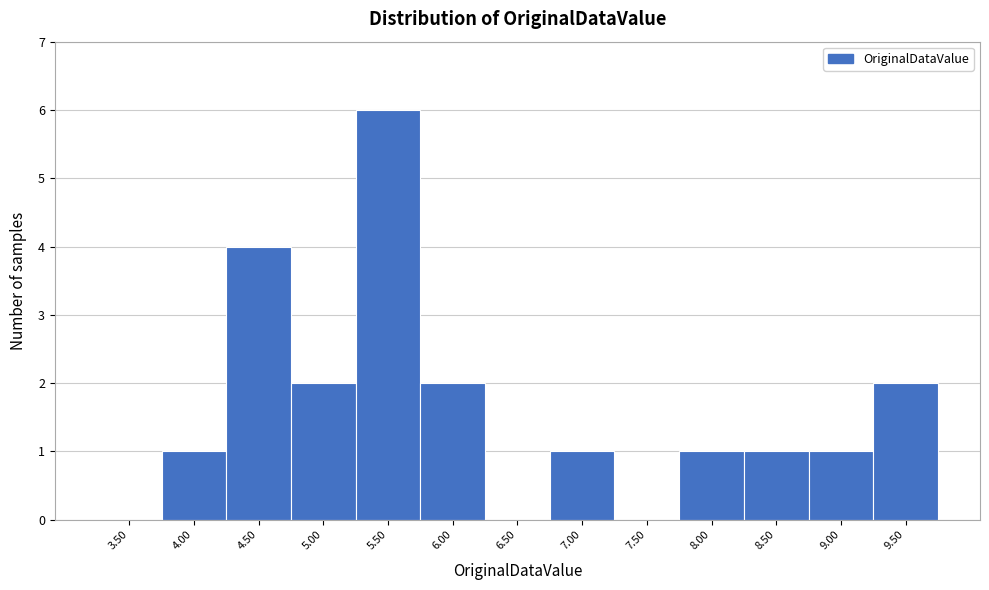

Reading right to left, extract all data points from this chart.

9.50=2	9.00=1	8.50=1	8.00=1	7.50=0	7.00=1	6.50=0	6.00=2	5.50=6	5.00=2	4.50=4	4.00=1	3.50=0